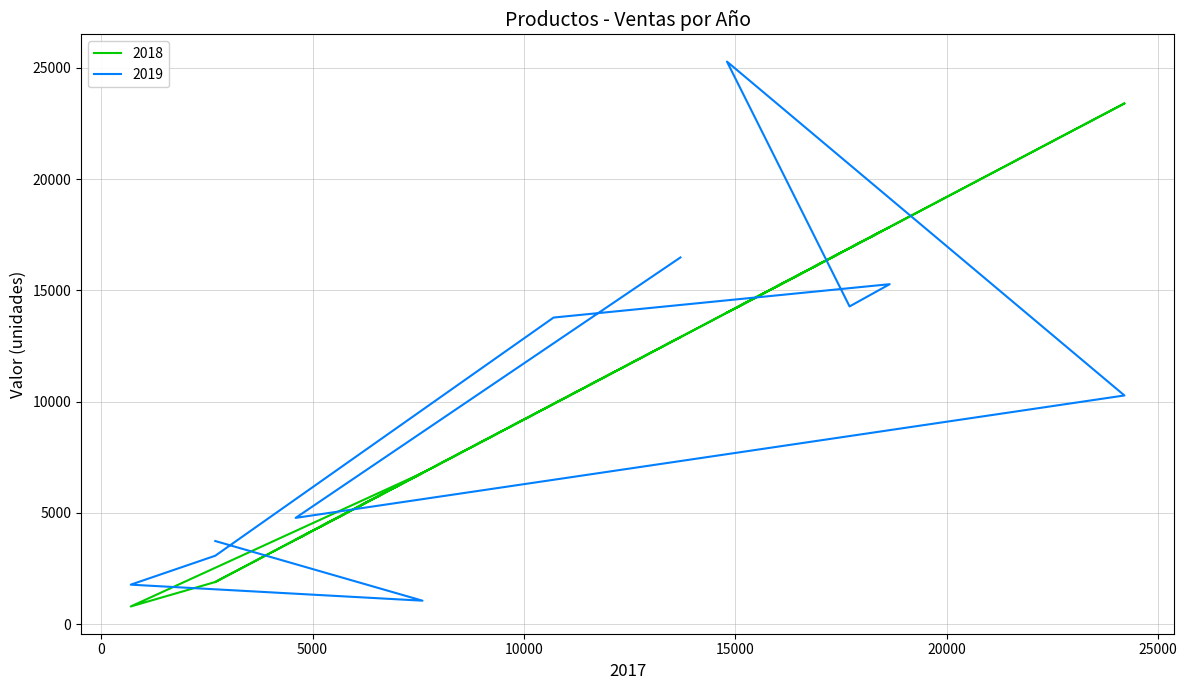

What are all the series names shown in the legend?

2018, 2019